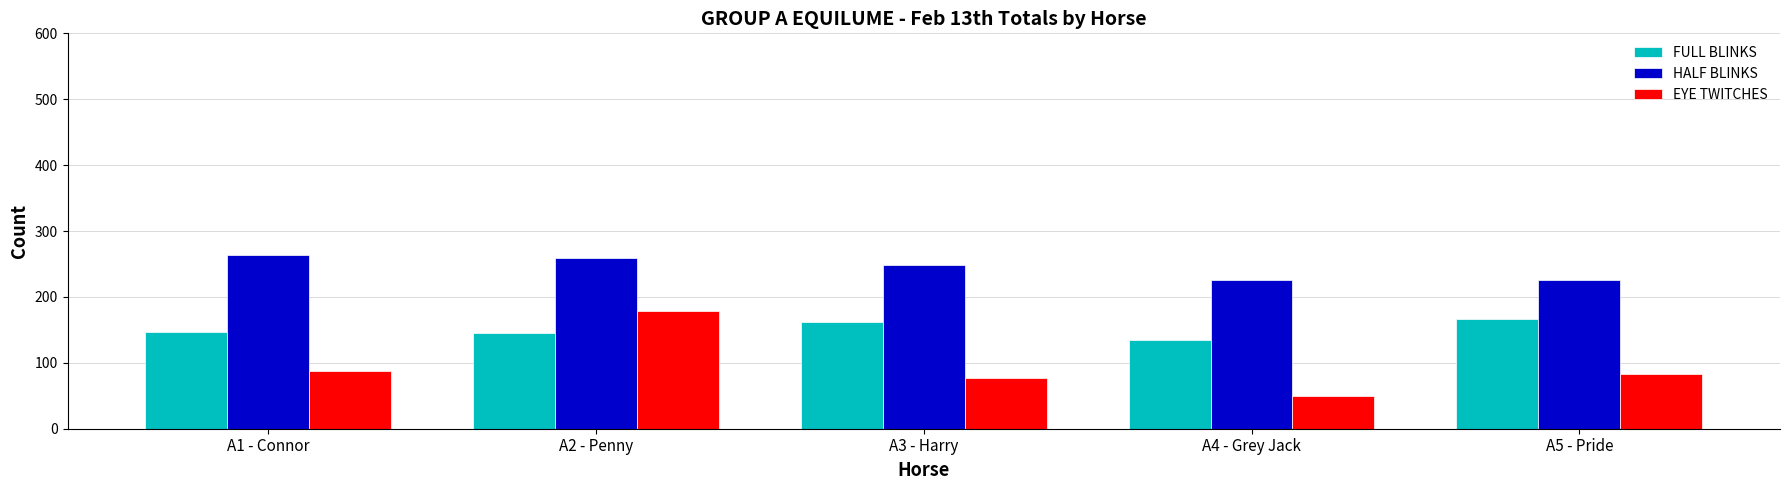

What is the difference between the highest and lowest values at A1 - Connor?

177